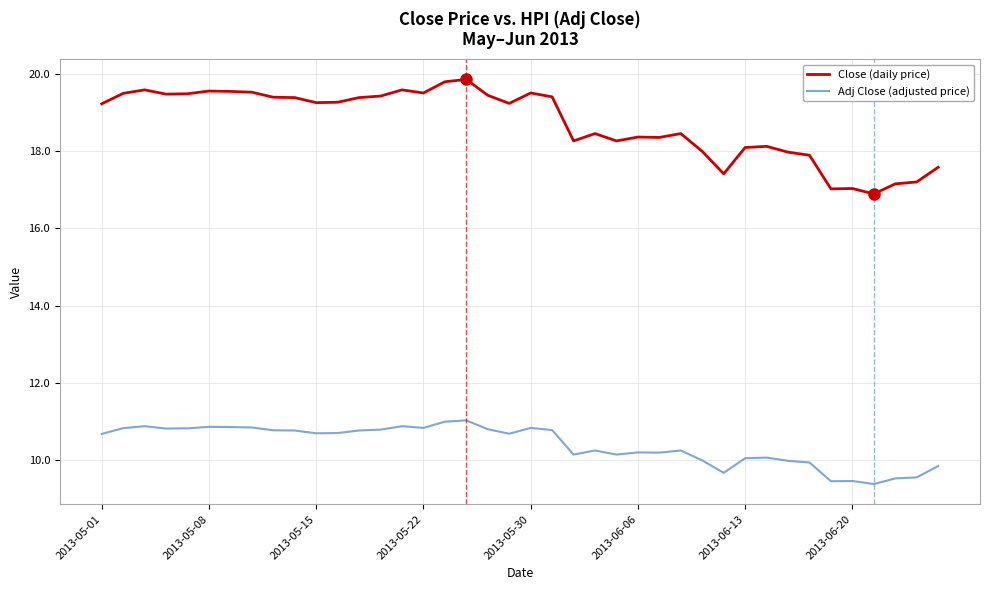

What is the minimum value shown in the chart?

9.4